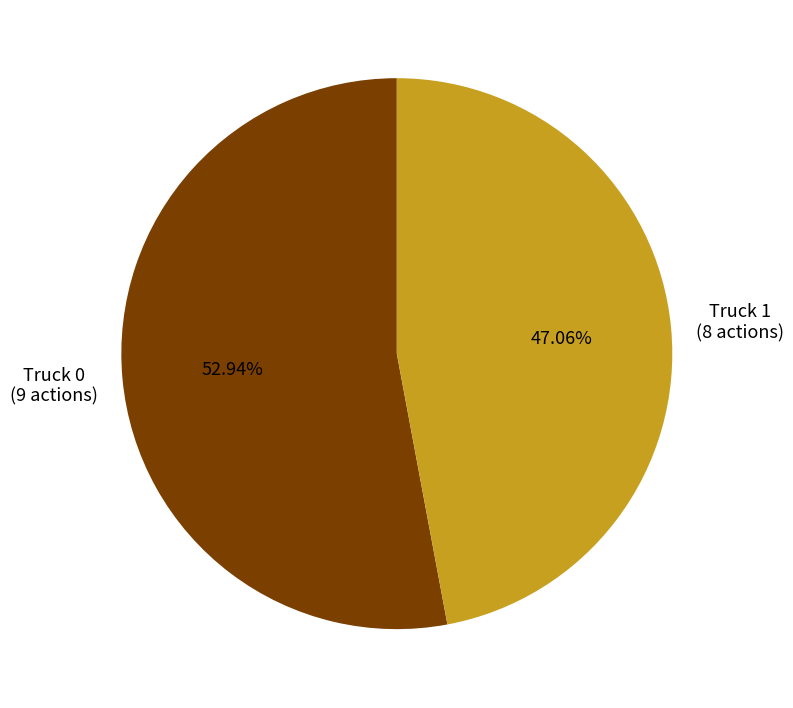

How many slices are in this pie chart?

2